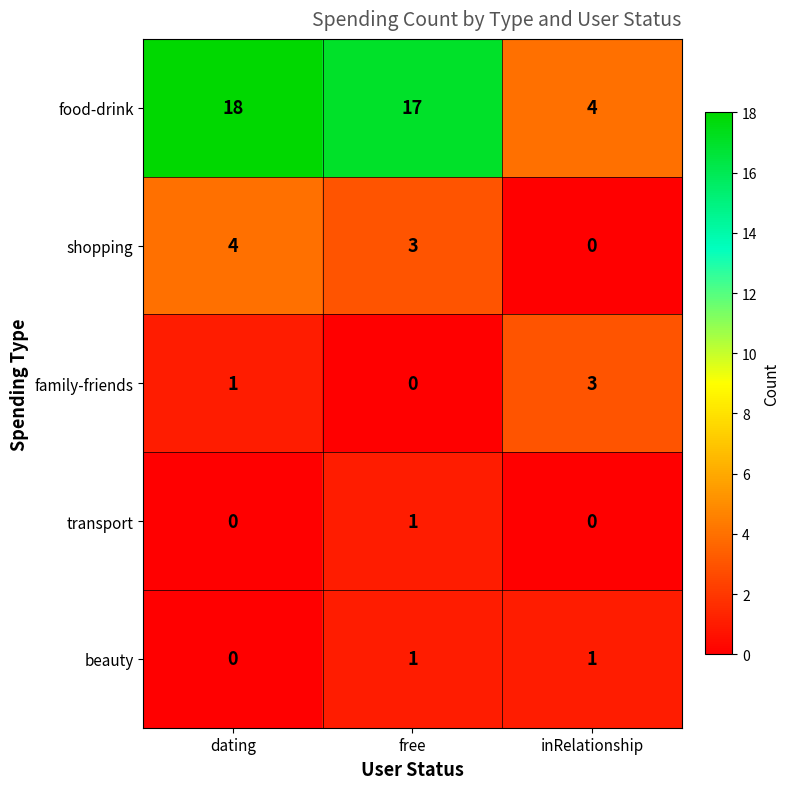

What is the spread (max minus min) of values at free?

17